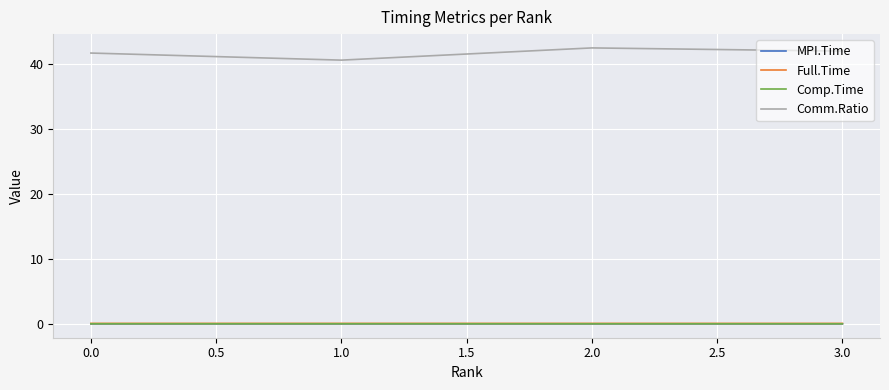

Which series has the largest total across all categories?

Comm.Ratio